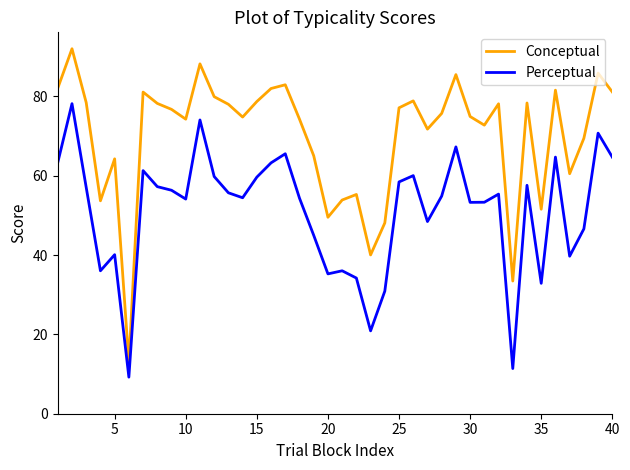

Does the chart display data point markers on the line(s)?

No